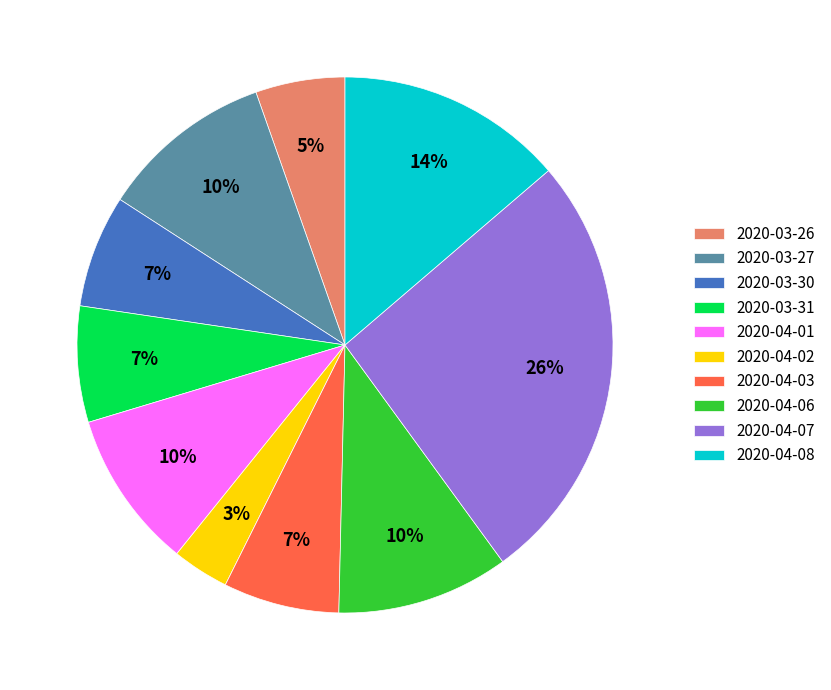

How many slices are in this pie chart?

10